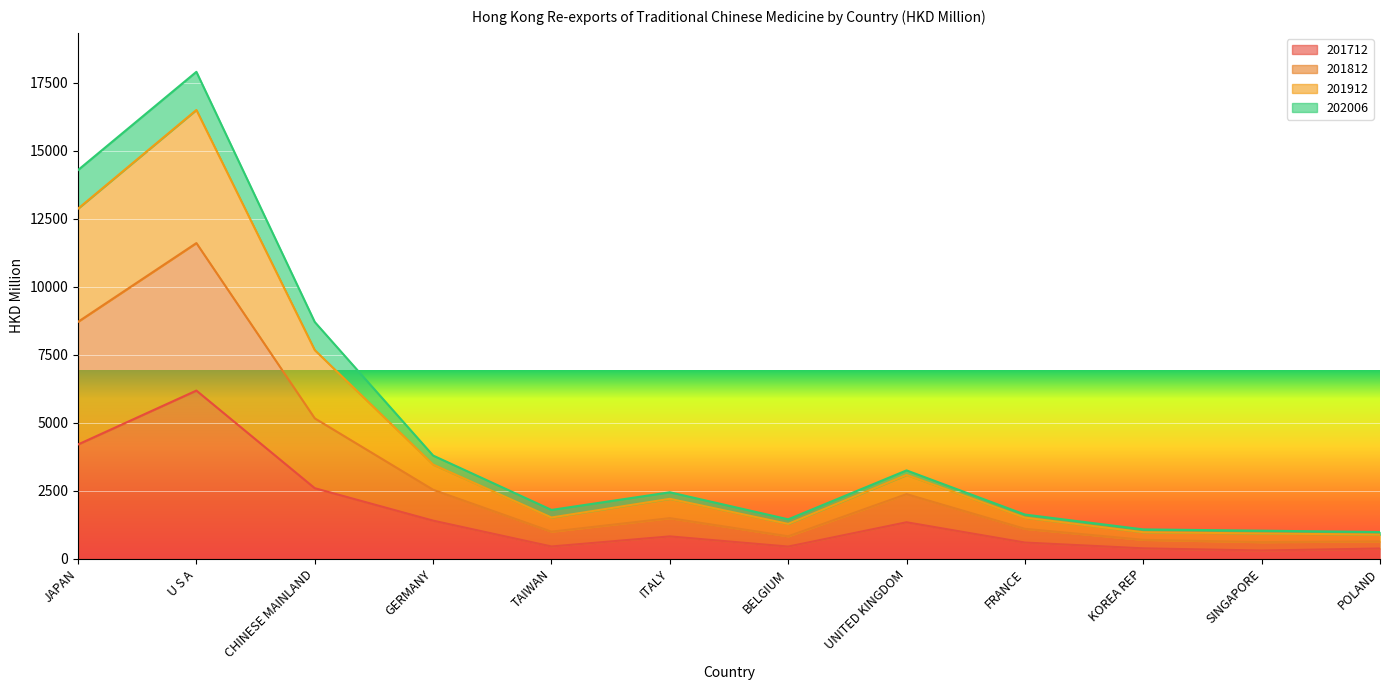

What is the difference between the 201712 values at POLAND and KOREA REP?

5.5